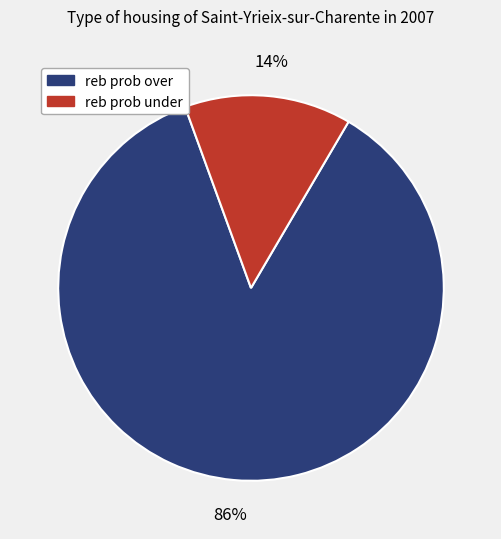

How many segments does this pie chart have?

2